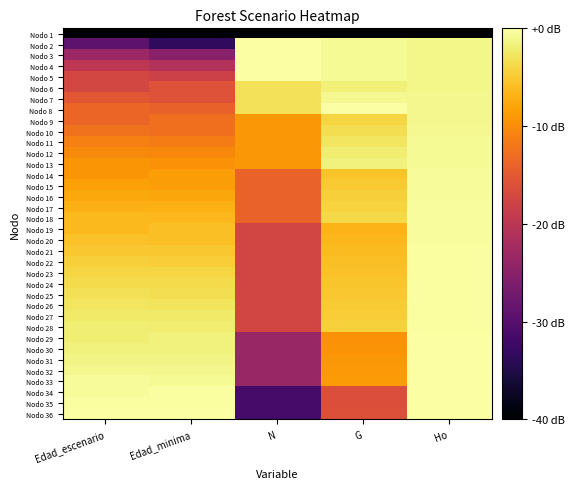

Reading left to right, list all the values displayed in this chart.

Nodo 1: Edad_escenario=-40.0	Edad_minima=-40.0	N=-40.0	G=-40.0	Ho=-40.0
Nodo 2: Edad_escenario=-29.2	Edad_minima=-33.6	N=0.0	G=-0.7	Ho=-1.2
Nodo 3: Edad_escenario=-23.2	Edad_minima=-25.0	N=0.0	G=-0.7	Ho=-1.2
Nodo 4: Edad_escenario=-19.7	Edad_minima=-20.8	N=0.0	G=-0.7	Ho=-1.2
Nodo 5: Edad_escenario=-17.2	Edad_minima=-18.0	N=0.0	G=-0.7	Ho=-1.2
Nodo 6: Edad_escenario=-17.2	Edad_minima=-15.9	N=-3.1	G=-1.9	Ho=-1.2
Nodo 7: Edad_escenario=-15.3	Edad_minima=-15.9	N=-3.1	G=-0.9	Ho=-1.1
Nodo 8: Edad_escenario=-13.7	Edad_minima=-14.2	N=-3.1	G=0.0	Ho=-0.9
Nodo 9: Edad_escenario=-13.7	Edad_minima=-12.7	N=-9.1	G=-4.1	Ho=-0.9
Nodo 10: Edad_escenario=-12.3	Edad_minima=-12.7	N=-9.1	G=-3.4	Ho=-0.9
Nodo 11: Edad_escenario=-11.2	Edad_minima=-11.5	N=-9.1	G=-2.7	Ho=-0.8
Nodo 12: Edad_escenario=-10.2	Edad_minima=-10.4	N=-9.1	G=-2.1	Ho=-0.7
Nodo 13: Edad_escenario=-9.2	Edad_minima=-9.7	N=-9.1	G=-1.6	Ho=-0.6
Nodo 14: Edad_escenario=-9.2	Edad_minima=-8.6	N=-14.0	G=-5.5	Ho=-0.6
Nodo 15: Edad_escenario=-8.4	Edad_minima=-8.6	N=-14.0	G=-5.1	Ho=-0.5
Nodo 16: Edad_escenario=-7.7	Edad_minima=-7.8	N=-14.0	G=-4.6	Ho=-0.5
Nodo 17: Edad_escenario=-7.0	Edad_minima=-7.1	N=-14.0	G=-4.2	Ho=-0.4
Nodo 18: Edad_escenario=-6.3	Edad_minima=-6.5	N=-14.0	G=-3.8	Ho=-0.4
Nodo 19: Edad_escenario=-6.3	Edad_minima=-5.8	N=-17.5	G=-6.9	Ho=-0.3
Nodo 20: Edad_escenario=-5.7	Edad_minima=-5.8	N=-17.5	G=-6.5	Ho=-0.3
Nodo 21: Edad_escenario=-5.2	Edad_minima=-5.3	N=-17.5	G=-6.2	Ho=-0.3
Nodo 22: Edad_escenario=-4.6	Edad_minima=-4.7	N=-17.5	G=-5.9	Ho=-0.3
Nodo 23: Edad_escenario=-4.1	Edad_minima=-4.2	N=-17.5	G=-5.7	Ho=-0.3
Nodo 24: Edad_escenario=-3.7	Edad_minima=-3.7	N=-17.5	G=-5.4	Ho=-0.2
Nodo 25: Edad_escenario=-3.2	Edad_minima=-3.3	N=-17.5	G=-5.2	Ho=-0.2
Nodo 26: Edad_escenario=-2.8	Edad_minima=-2.8	N=-17.5	G=-4.9	Ho=-0.2
Nodo 27: Edad_escenario=-2.4	Edad_minima=-2.4	N=-17.5	G=-4.7	Ho=-0.2
Nodo 28: Edad_escenario=-2.0	Edad_minima=-2.0	N=-17.5	G=-4.5	Ho=-0.2
Nodo 29: Edad_escenario=-2.0	Edad_minima=-1.7	N=-23.5	G=-9.6	Ho=-0.1
Nodo 30: Edad_escenario=-1.6	Edad_minima=-1.7	N=-23.5	G=-9.4	Ho=-0.1
Nodo 31: Edad_escenario=-1.3	Edad_minima=-1.3	N=-23.5	G=-9.2	Ho=-0.1
Nodo 32: Edad_escenario=-0.9	Edad_minima=-1.0	N=-23.5	G=-9.0	Ho=-0.1
Nodo 33: Edad_escenario=-0.6	Edad_minima=-0.6	N=-23.5	G=-8.8	Ho=-0.1
Nodo 34: Edad_escenario=-0.6	Edad_minima=-0.3	N=-31.5	G=-16.4	Ho=-0.0
Nodo 35: Edad_escenario=-0.3	Edad_minima=-0.3	N=-31.5	G=-16.2	Ho=-0.0
Nodo 36: Edad_escenario=0.0	Edad_minima=0.0	N=-31.5	G=-16.1	Ho=0.0